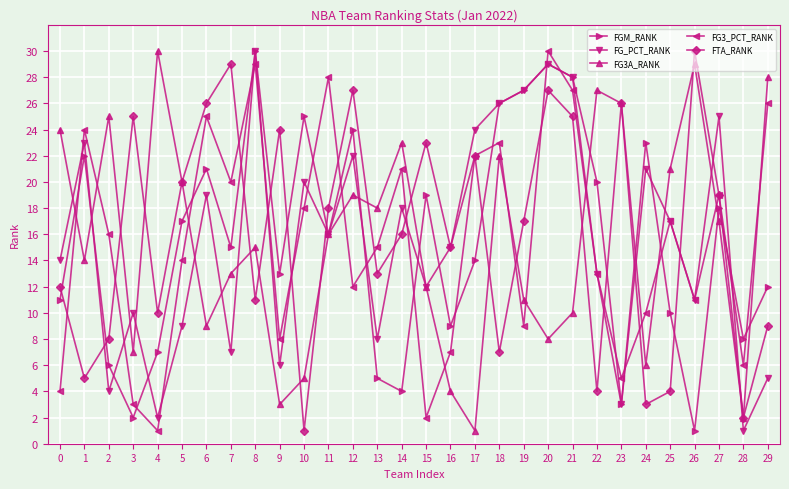

True or false: FG3A_RANK has a value of 3 at 9.

True